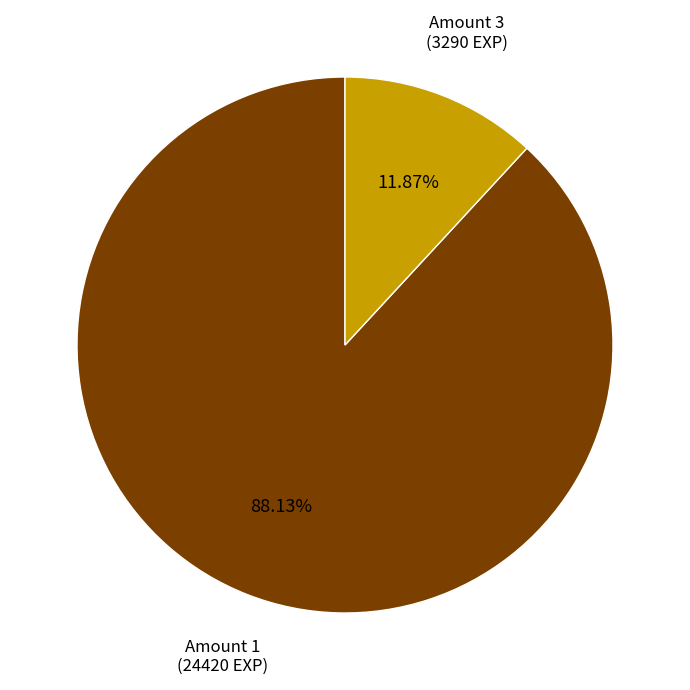

To the nearest percent, what is the average slice percentage?

50%